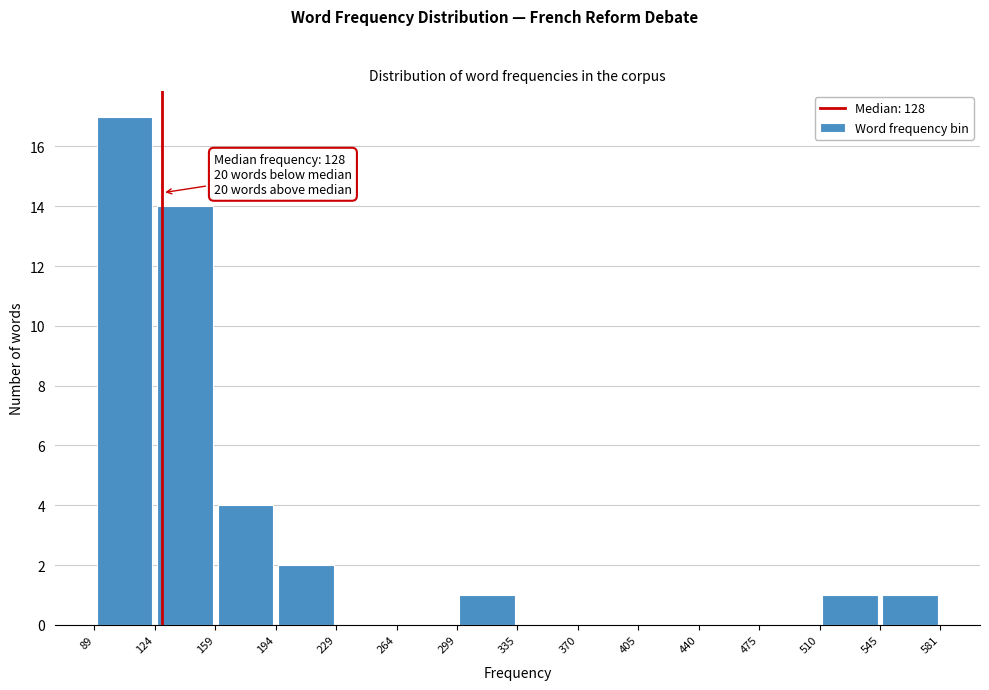

Over which range of the x-axis is the bar tallest?

89 to 124